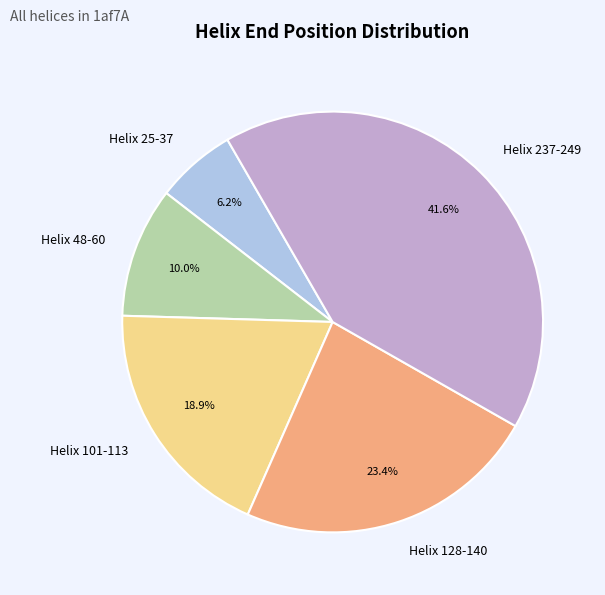

What percentage do Helix 237-249 and Helix 101-113 together represent?

60.4%